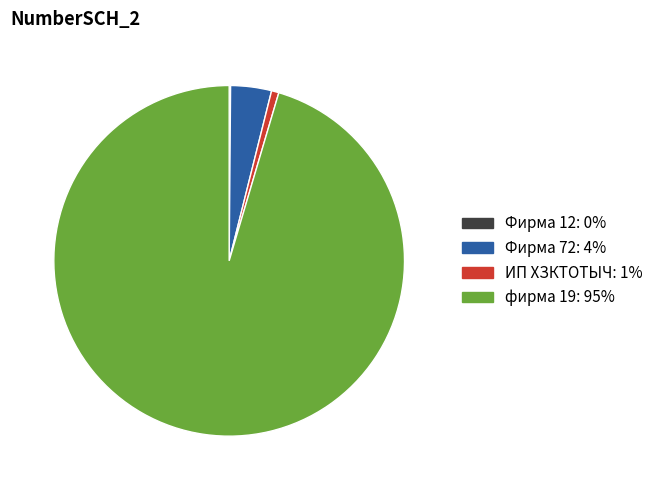

Which category has the biggest portion of the pie?

фирма 19